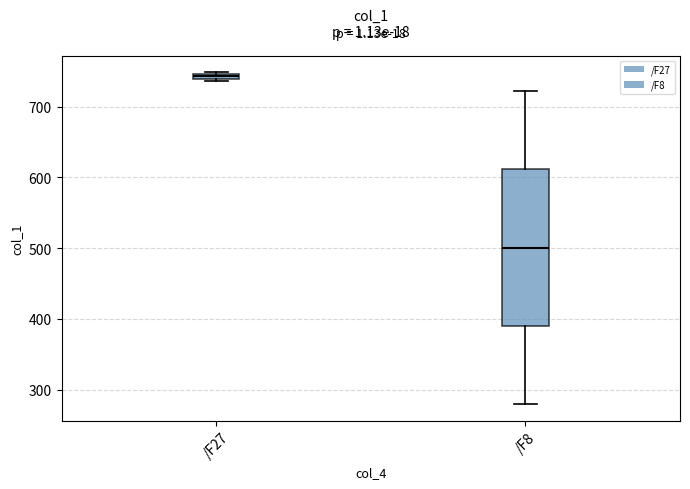

Which box is the tallest, from its lower edge to its upper edge?

/F8